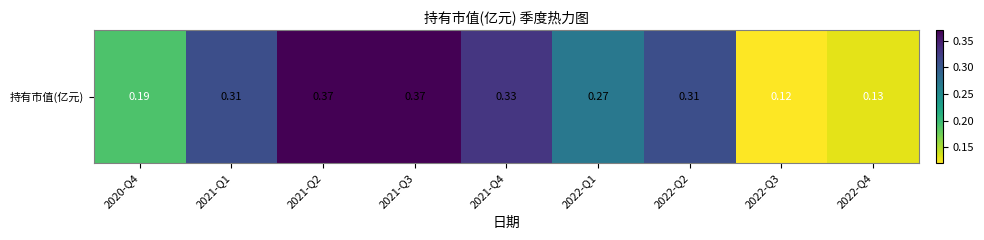

The value at 2021-Q2 is 0.4. True or false?

True